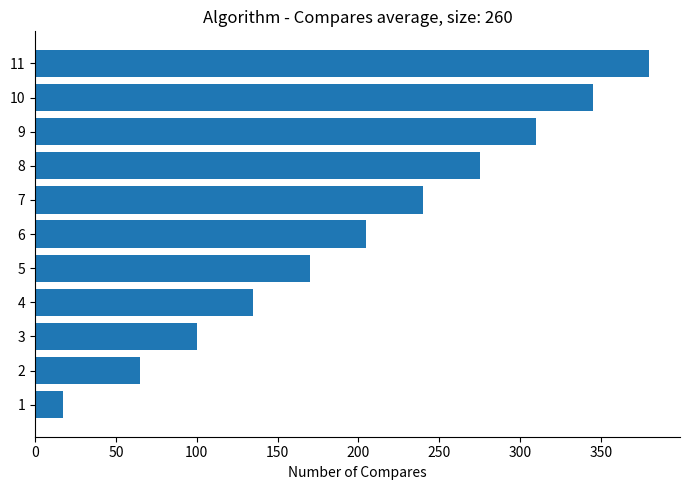

Is it true that the value at 3 is 100?

True